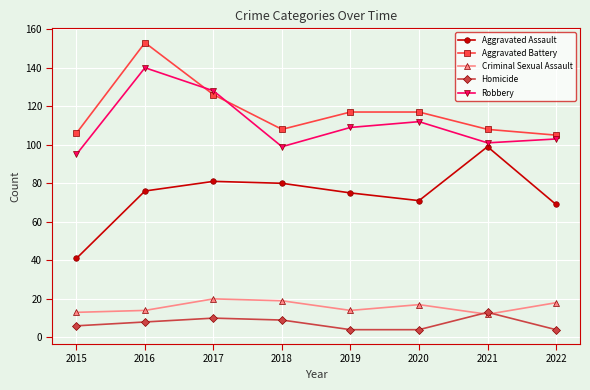

What is the value of the Aggravated Assault point at the 2nd from the left?

76